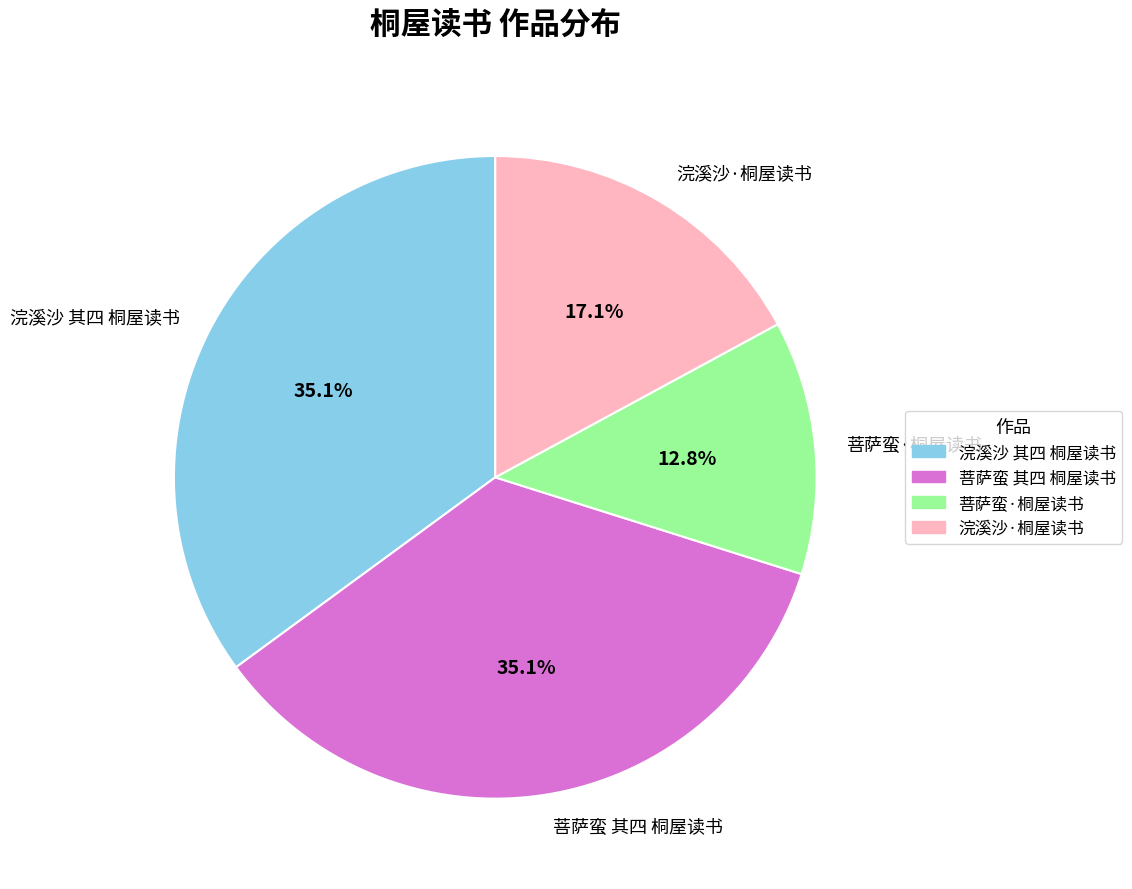

What is the ratio of the value at 菩萨蛮 其四 桐屋读书 to the value at 浣溪沙·桐屋读书?

2.1